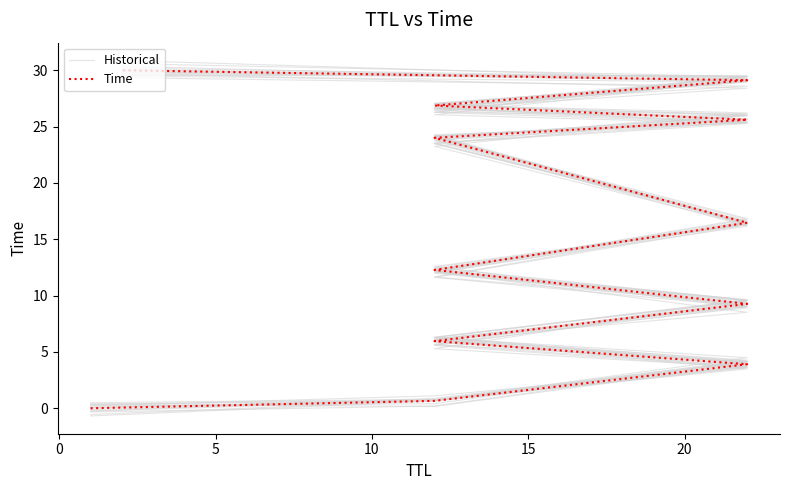

Which series has the largest total across all categories?

Time